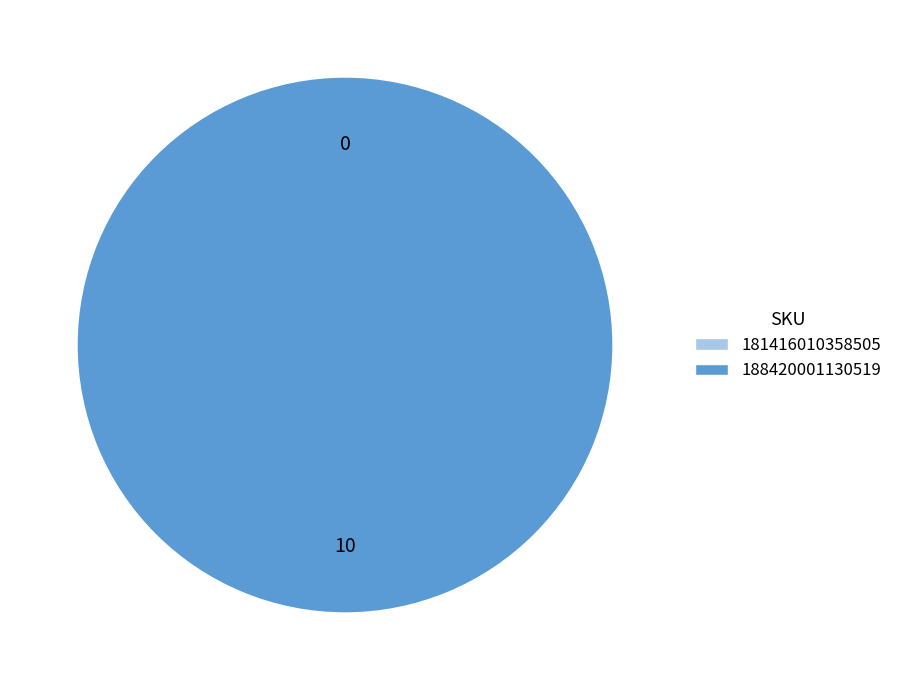

What is the majority slice?

188420001130519